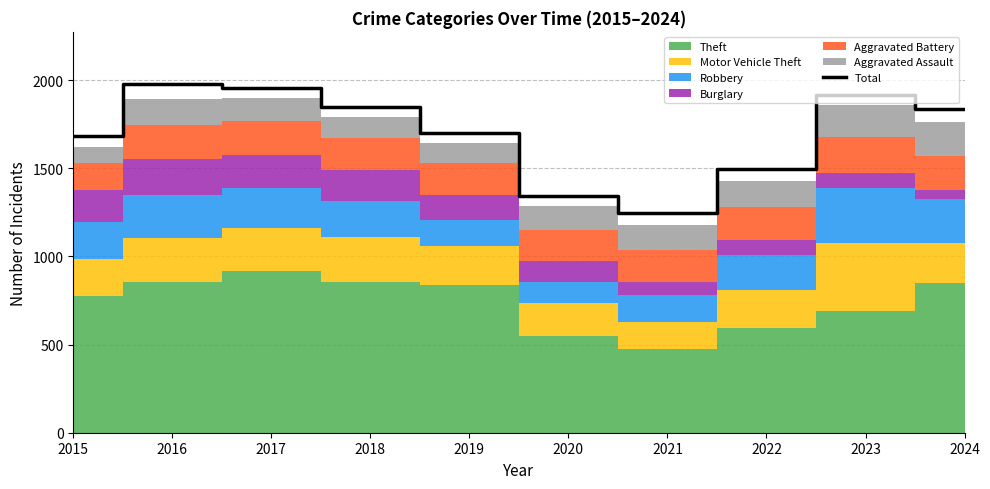

Reading left to right, what are all the values shown in this chart?

1683	1978	1957	1848	1702	1346	1246	1498	1918	1838